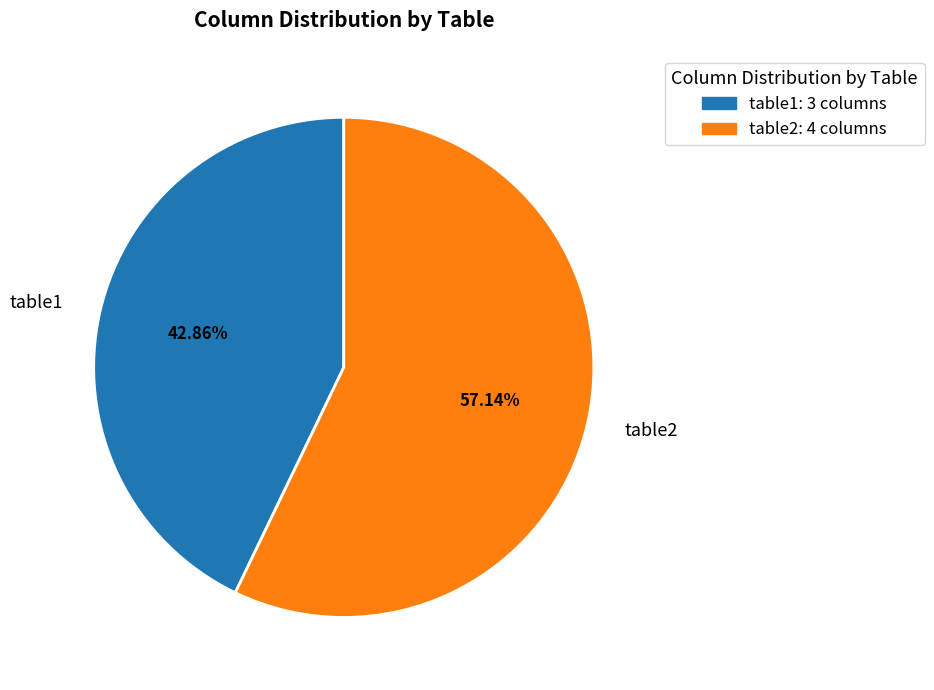

To the nearest percent, what portion does table1 represent?

43%